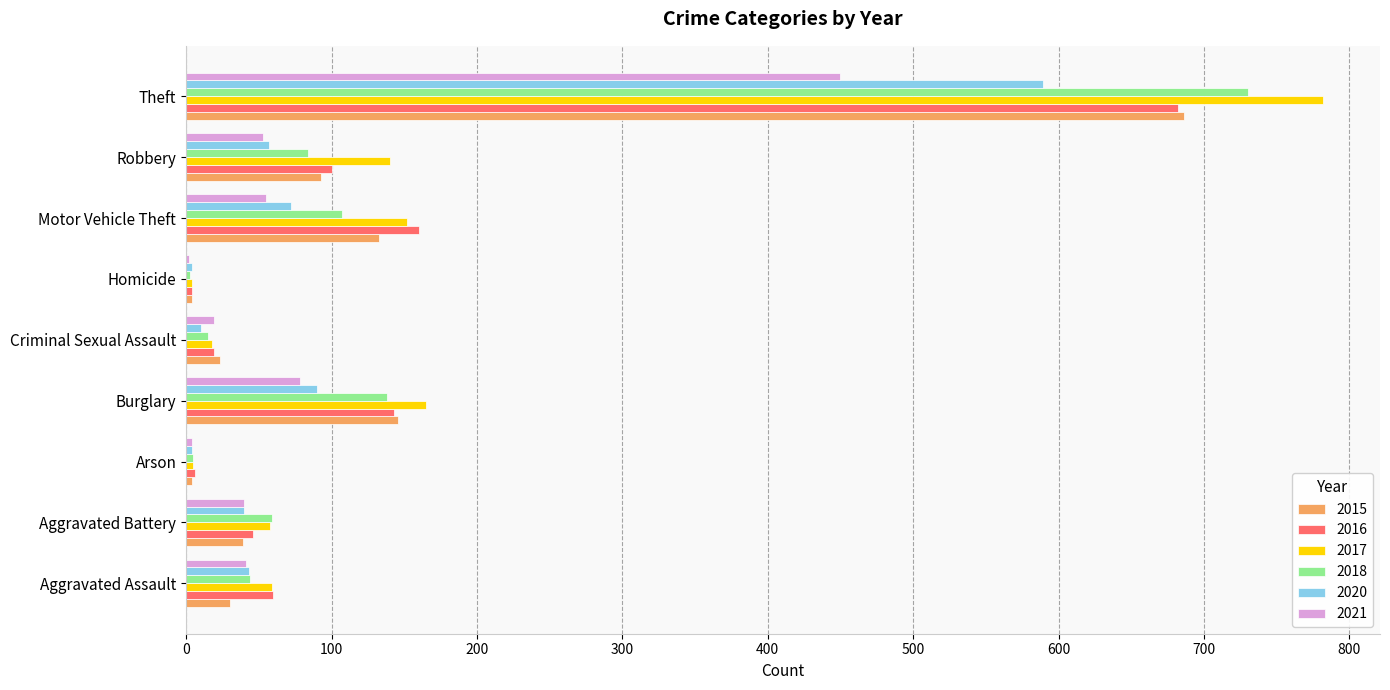

The value of 2016 at Aggravated Battery is 46. True or false?

True